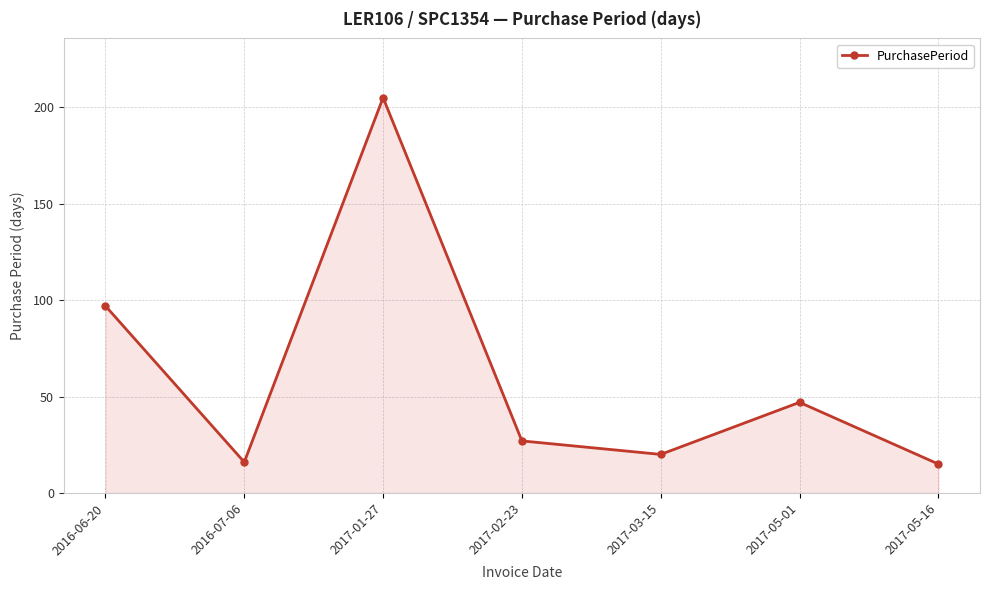

What is the average value?

61